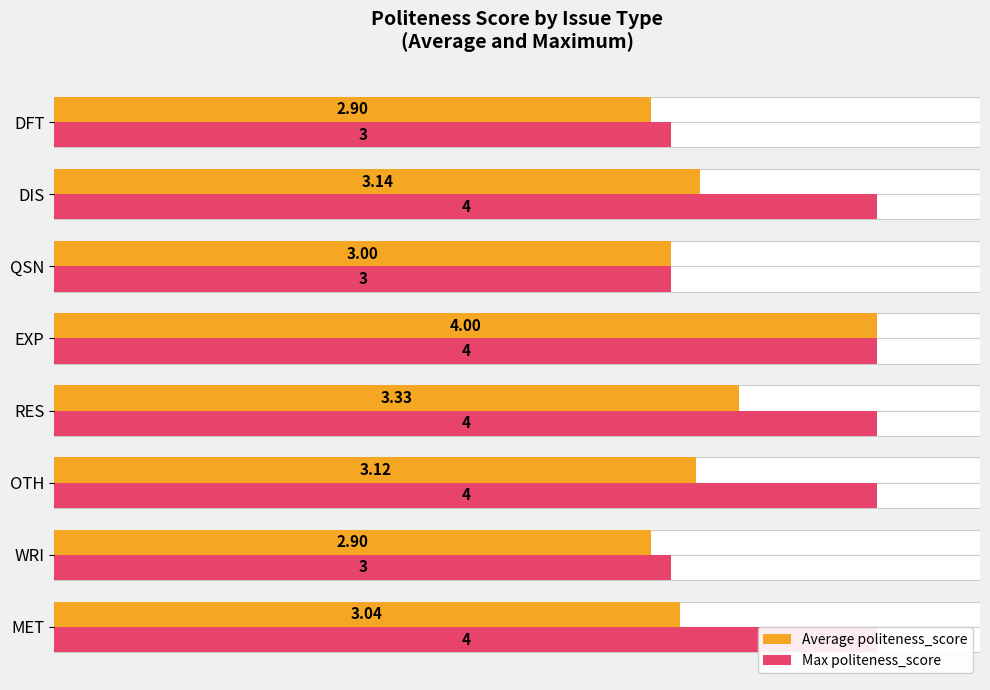

What is the maximum value for Max politeness_score?

4.0